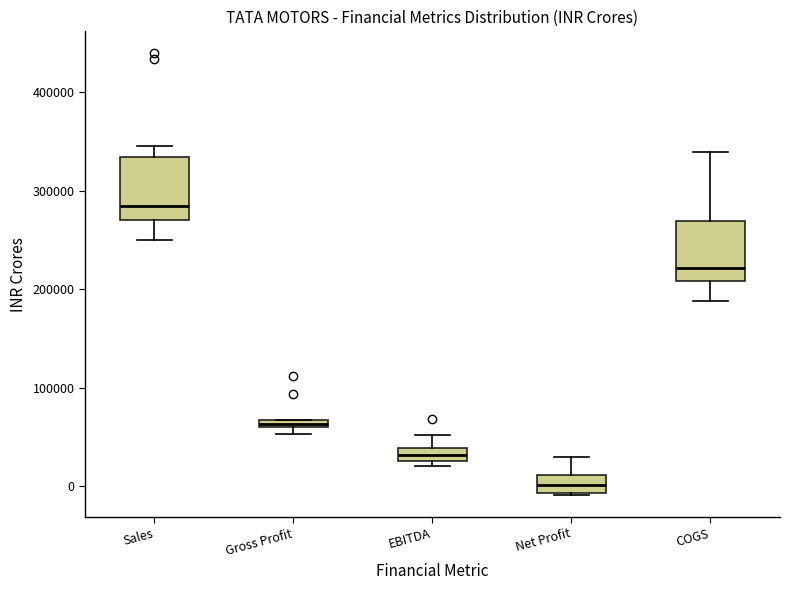

Which box has the highest median line?

Sales